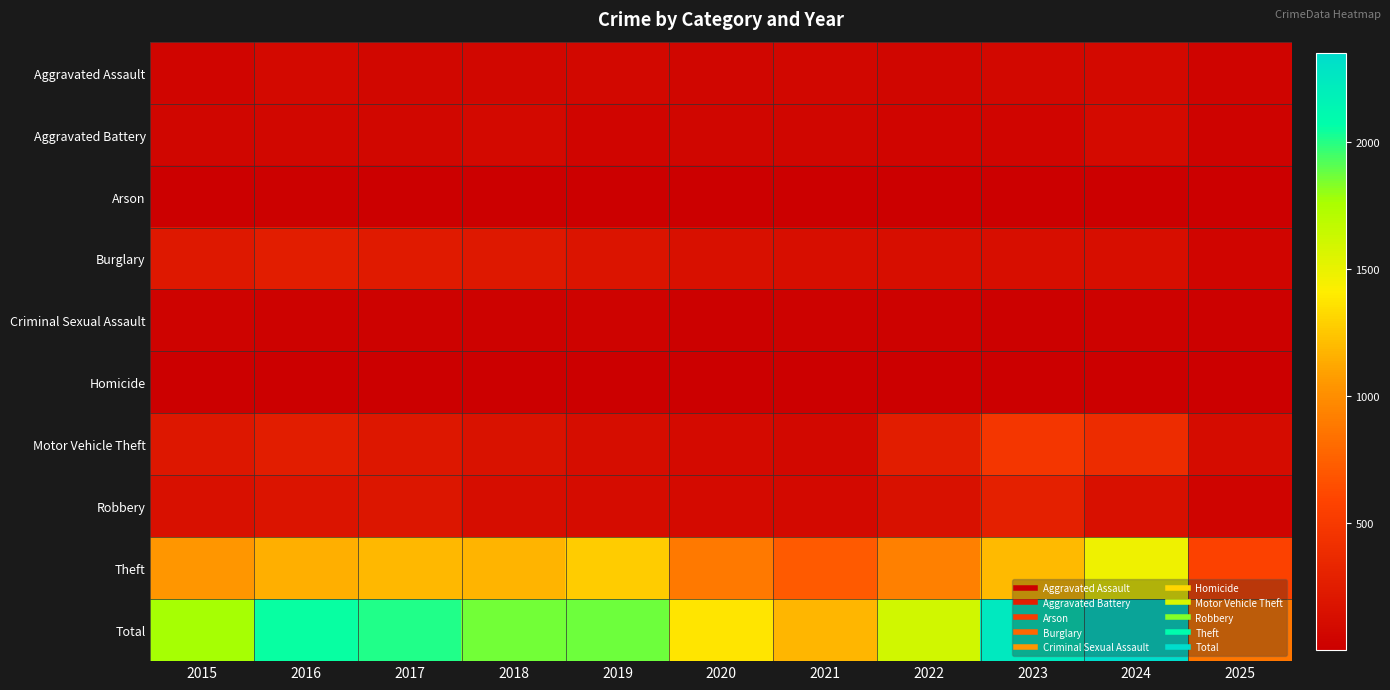

What is the greatest value displayed?

2352